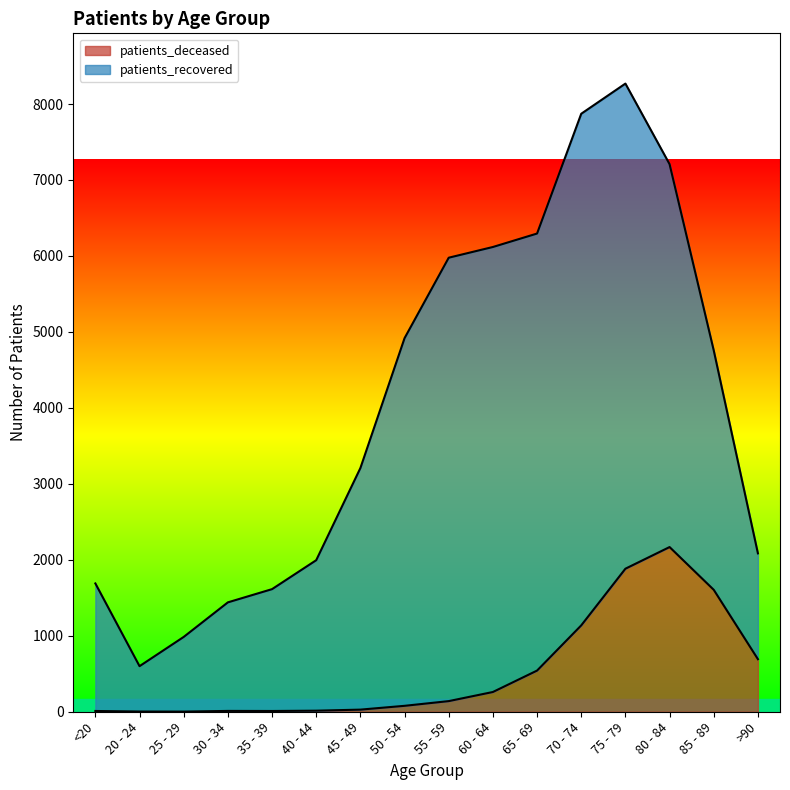

What is the change in value from 20 - 24 to 35 - 39?

+7